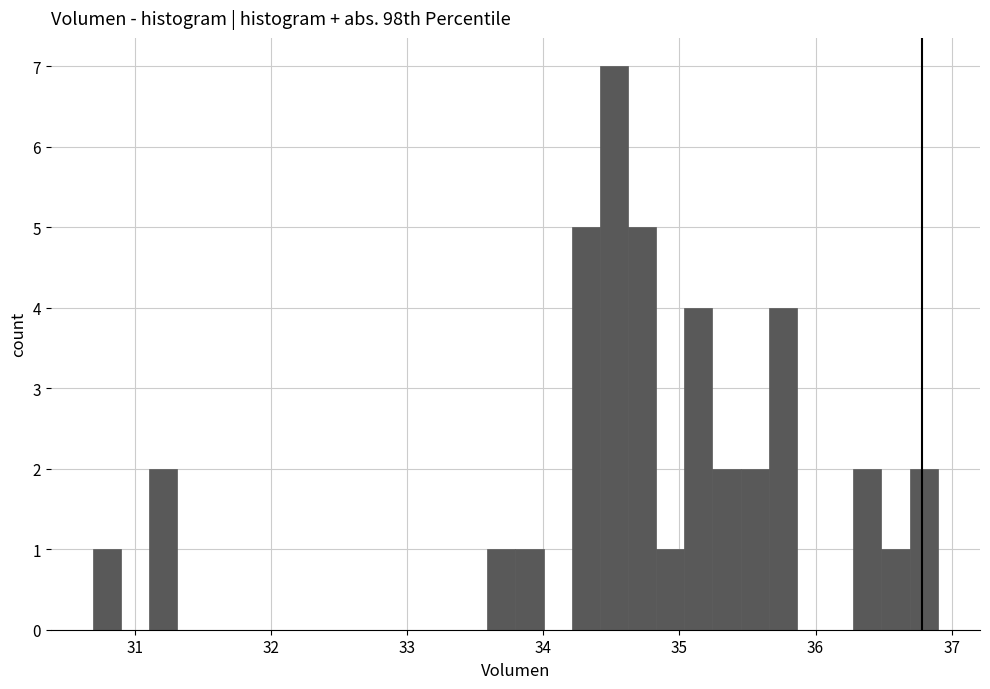

Read against the x-axis, roughly where is the centre of the tallest bar?

34.5